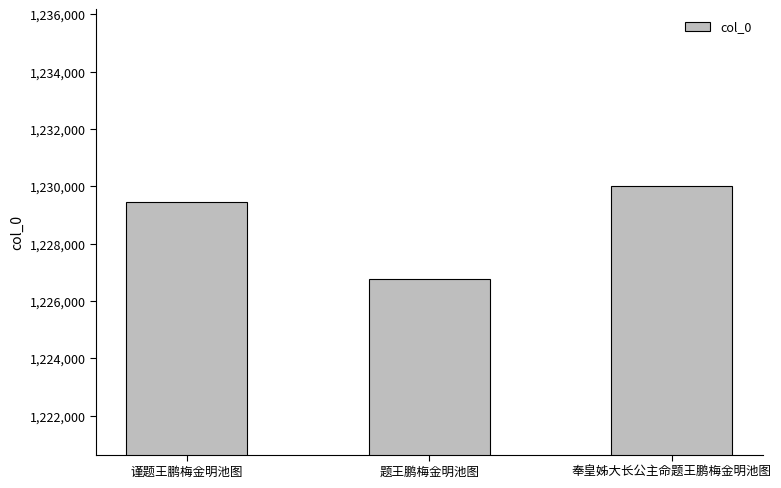

Which category has the highest value across all series?

奉皇姊大长公主命题王鹏梅金明池图